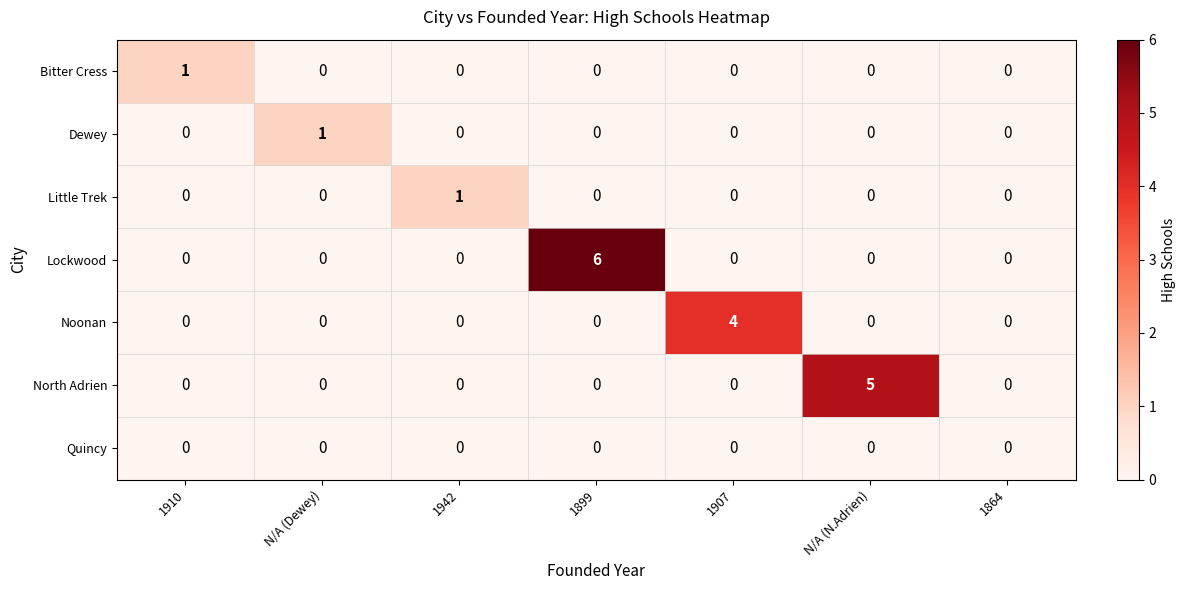

What is the difference between the highest and lowest values at 1899?

6